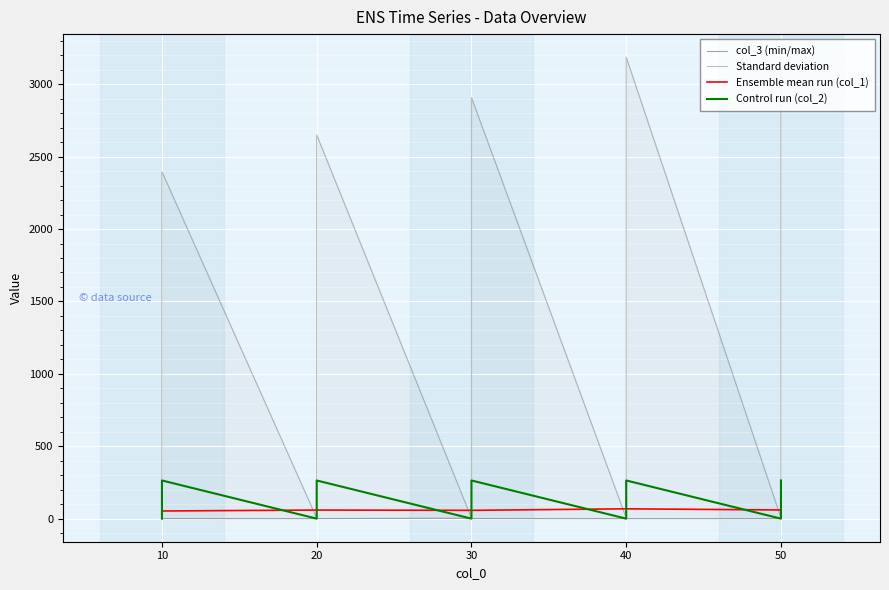

What is the difference between the maximum and minimum values in the Ensemble mean run (col_1) series?

15.0